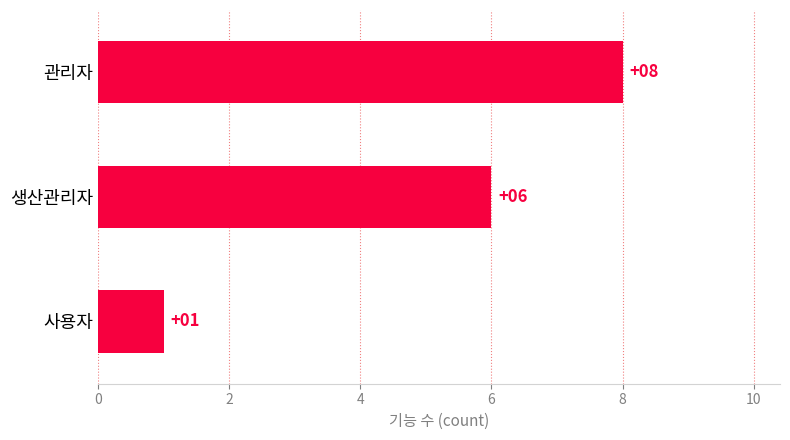

Between 생산관리자 and 관리자, which is larger?

관리자